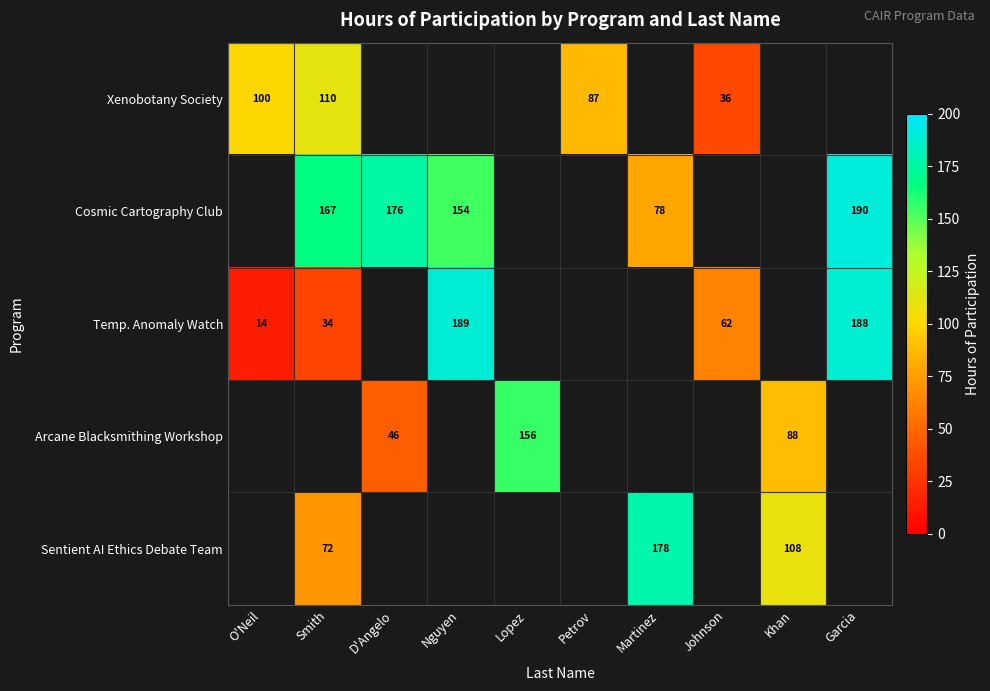

Count the number of categories in the chart.

10